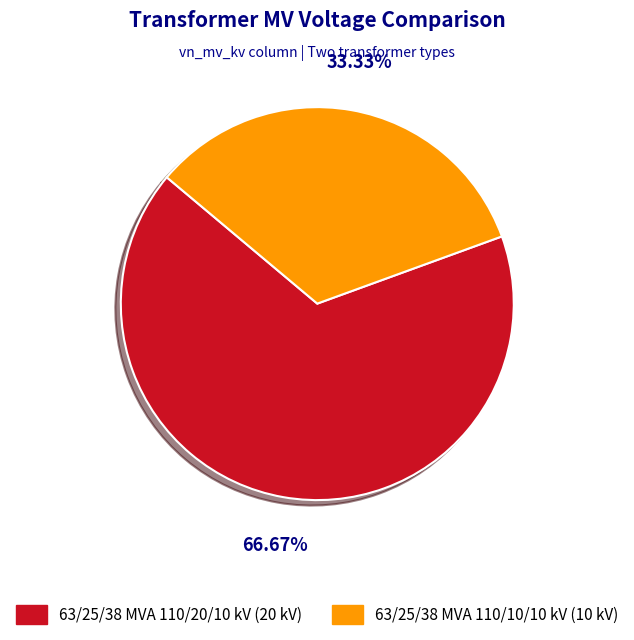

Does 63/25/38 MVA 110/10/10 kV represent more than half of the total?

No